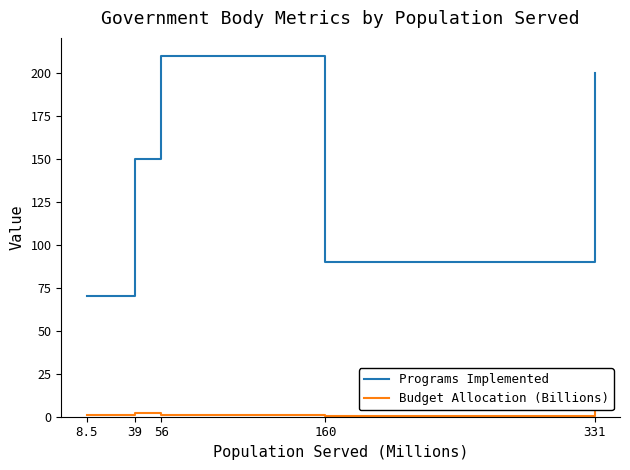

Reading left to right, what are all the values shown in this chart?

Programs Implemented: 70.0	150.0	210.0	90.0	200.0
Budget Allocation (Billions): 0.8	1.9	1.2	0.7	4.8